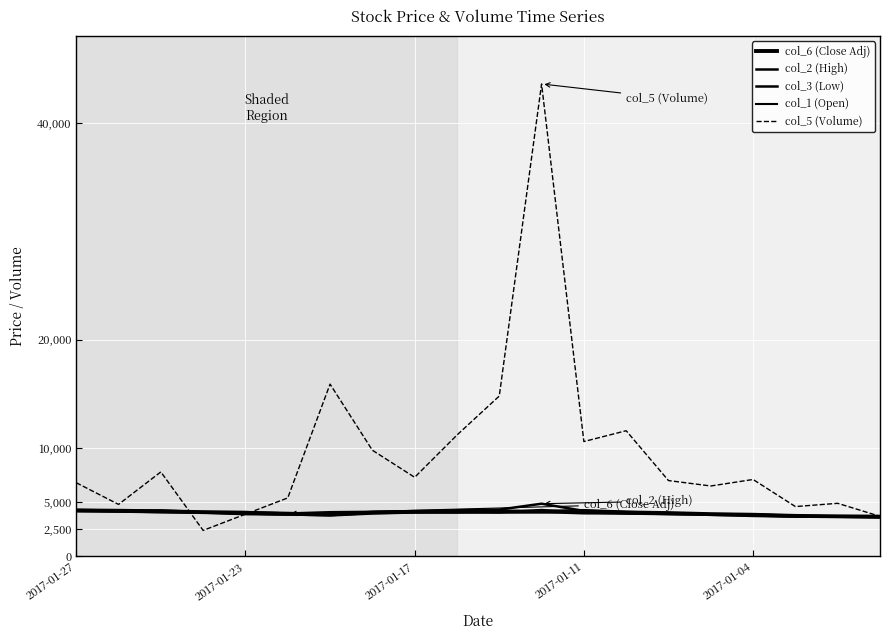

How many lines are shown in the chart?

5